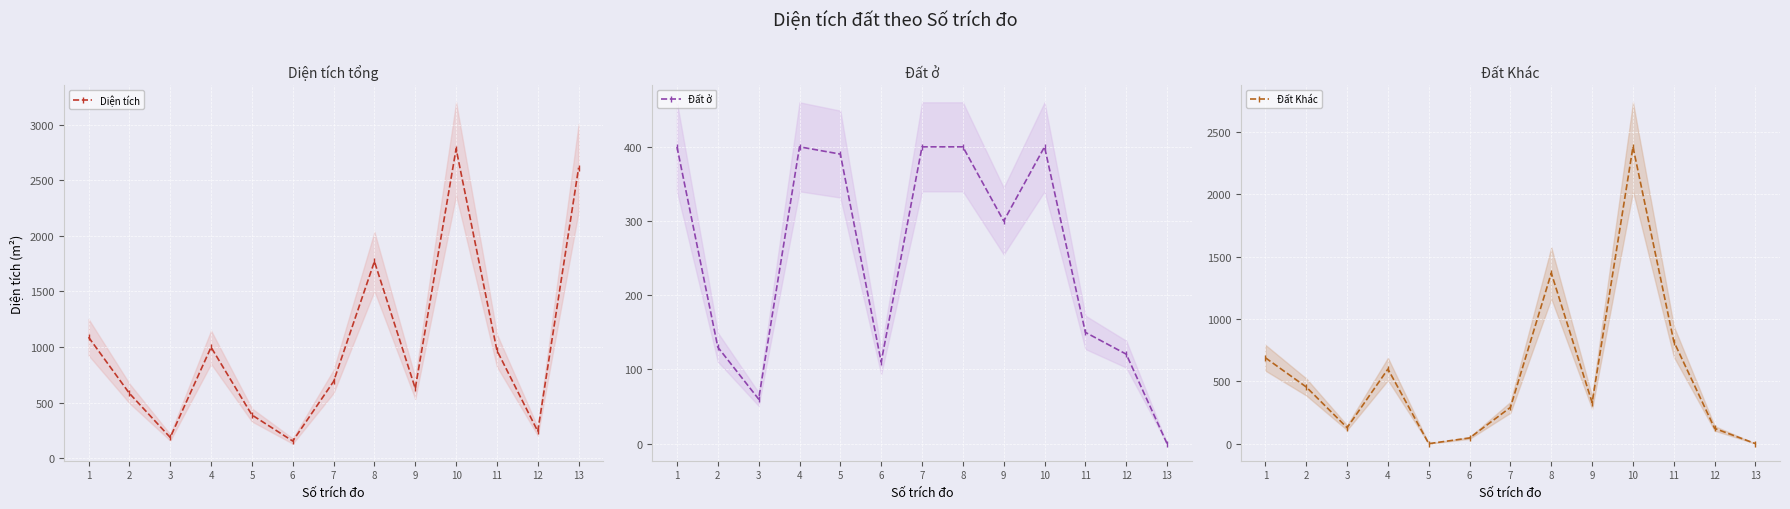

What is the value of the Đất ở point at the 12th from the left?

120.6